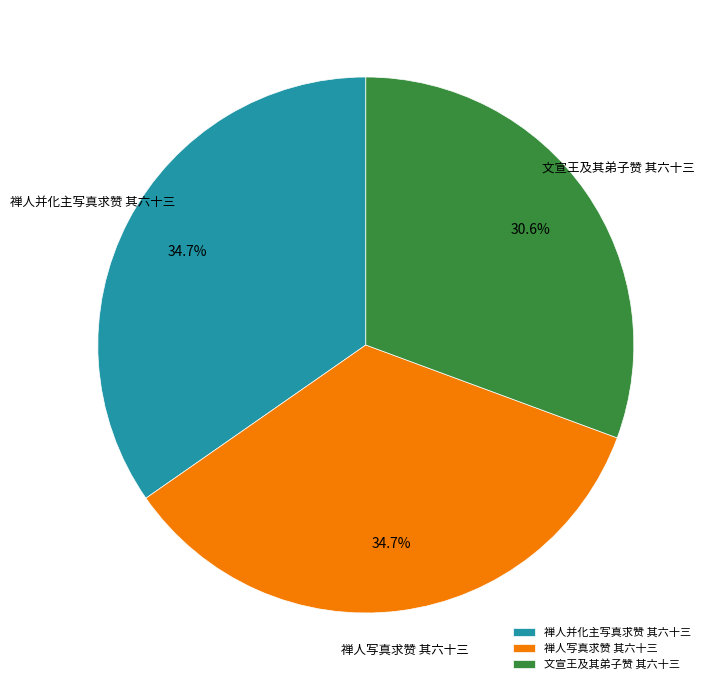

How many slices are in this pie chart?

3